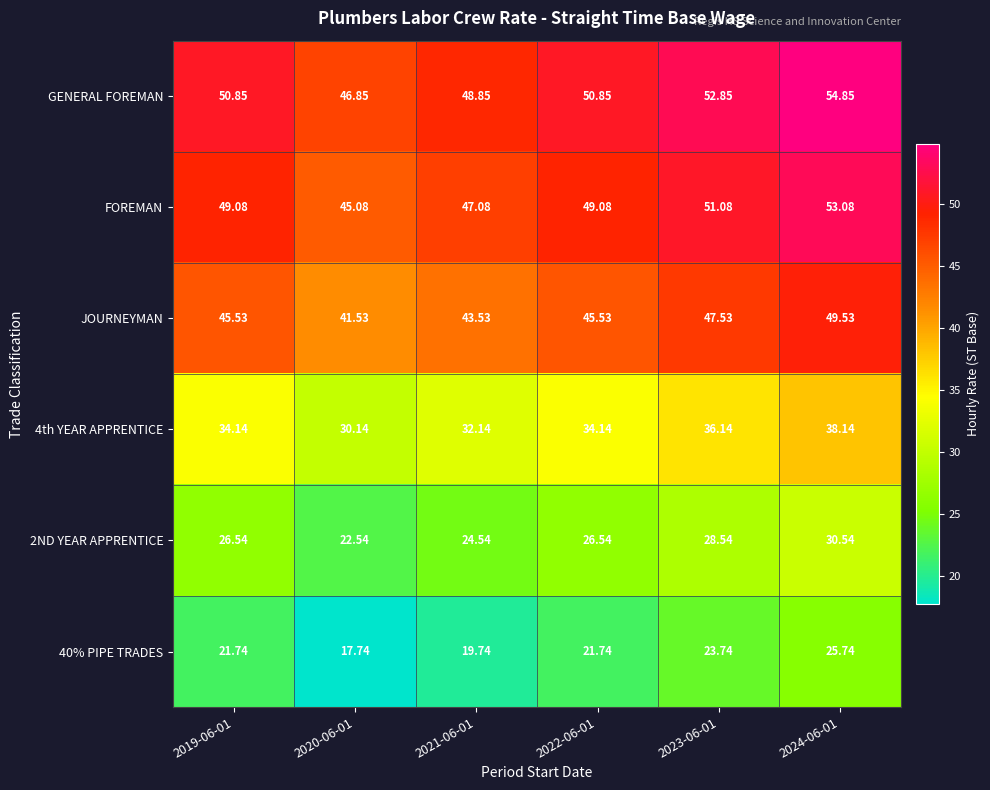

Is the value of 4th YEAR APPRENTICE at 2023-06-01 greater than the value of FOREMAN at 2021-06-01?

No